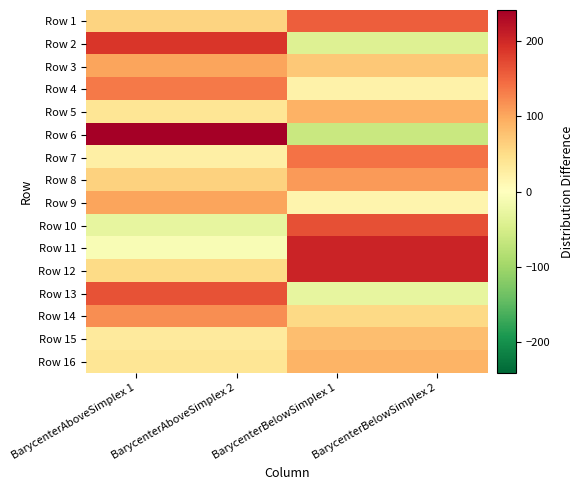

Which series has the largest total across all categories?

Row 12